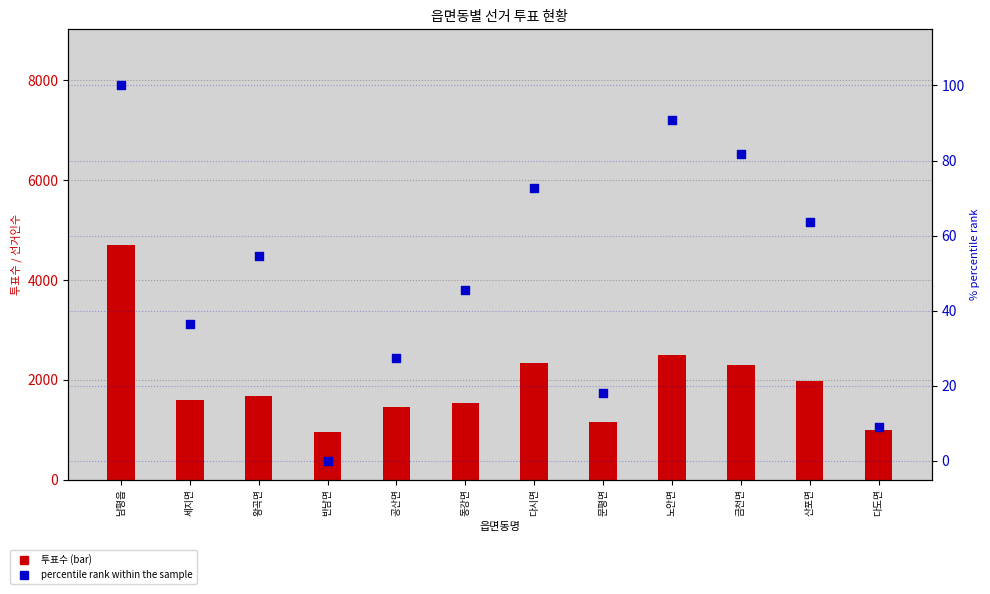

At which category is the sum across all series the highest?

남평읍